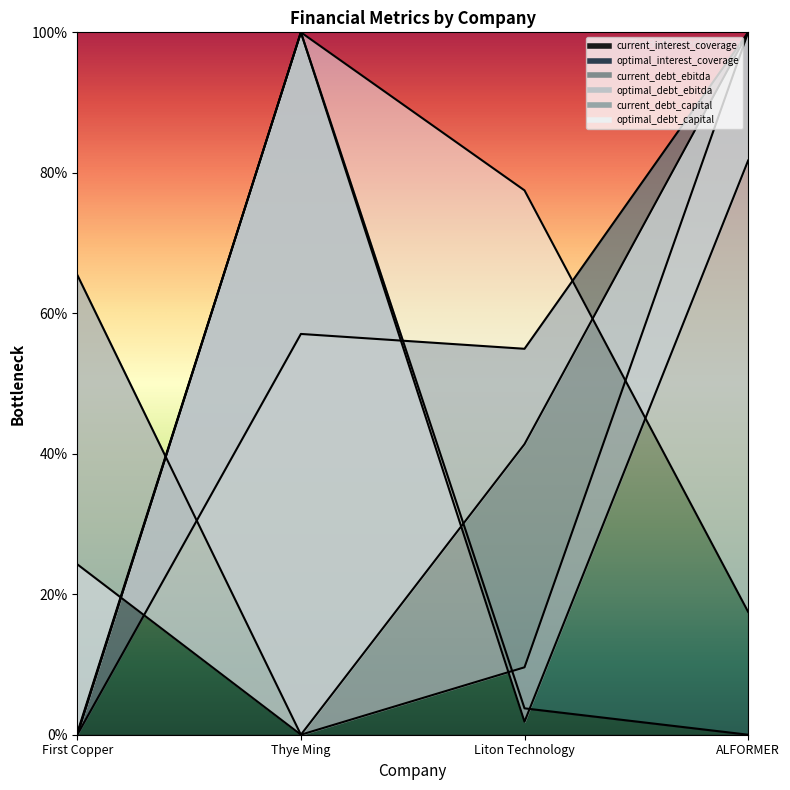

Between Thye Ming and ALFORMER, which is larger?

Thye Ming